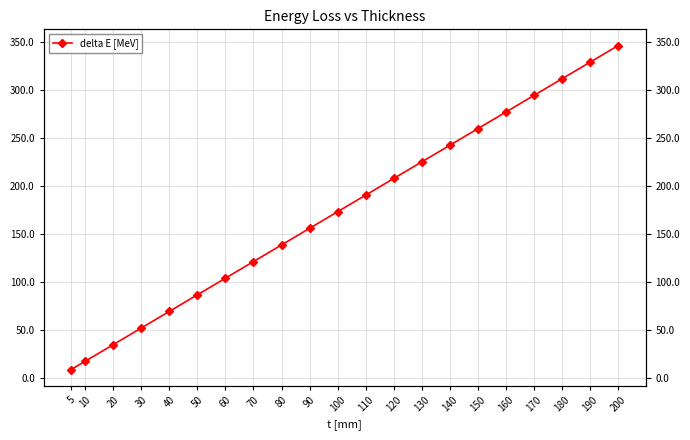

Rank the categories by value from highest to lowest.

200, 190, 180, 170, 160, 150, 140, 130, 120, 110, 100, 90, 80, 70, 60, 50, 40, 30, 20, 10, 5